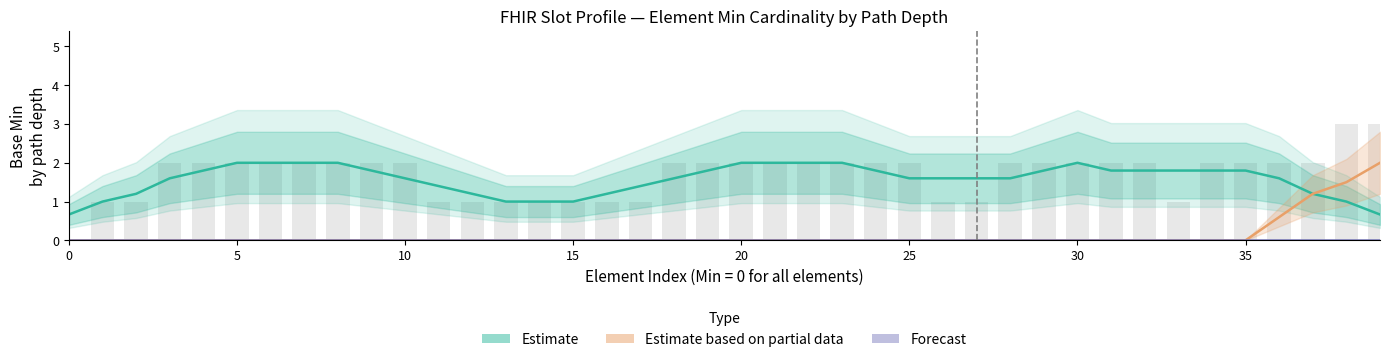

Rank the series by their maximum value, from highest to lowest.

Estimate, Estimate based on partial data, Forecast